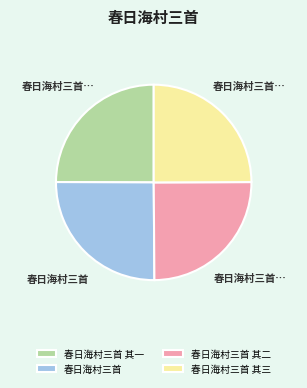

Is there any slice that represents more than half of the pie?

No